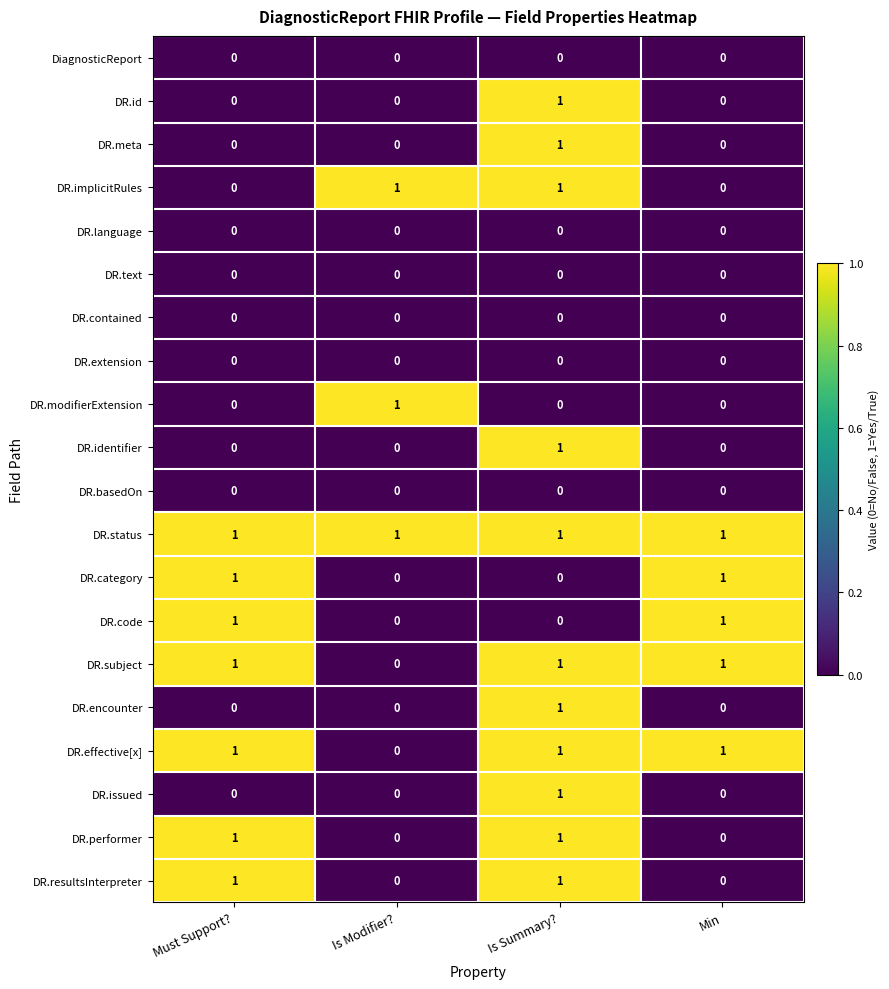

The value of DR.implicitRules at Is Modifier? is 1. True or false?

True